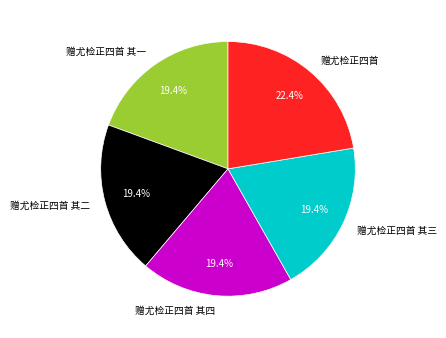

Count the number of slices in the pie.

5